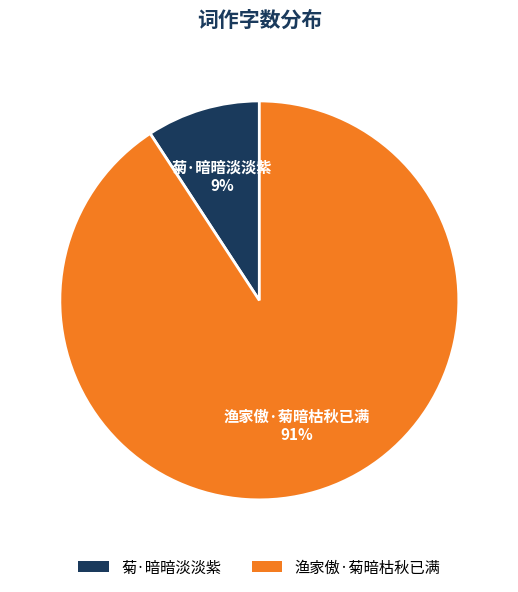

To the nearest percent, what is the difference between the largest and smallest slice percentages?

82%